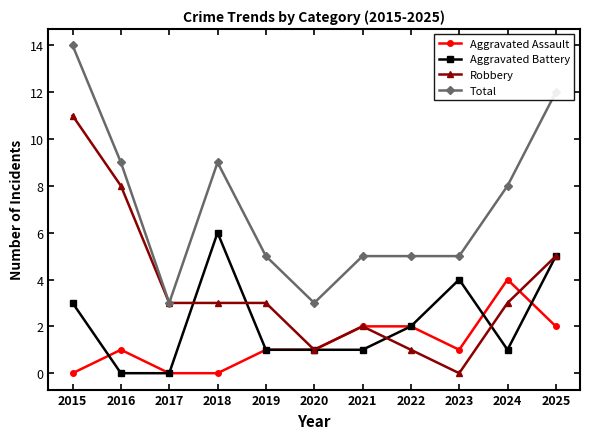

What are all the series names shown in the legend?

Aggravated Assault, Aggravated Battery, Robbery, Total